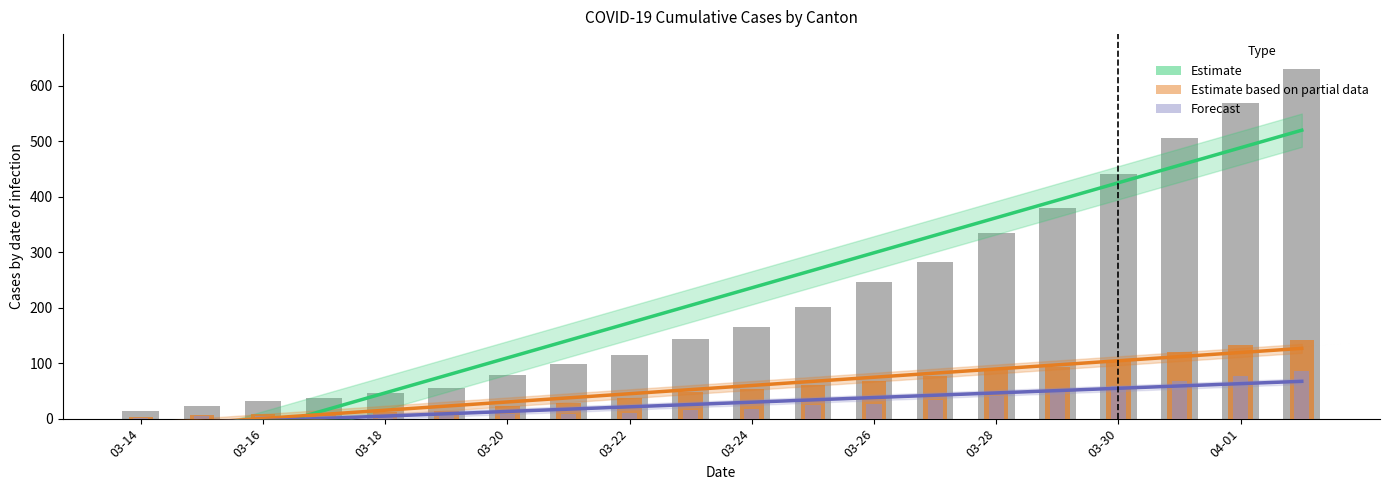

What is the difference between the maximum and minimum values in the TI (Estimate based on partial data) series?

138.0